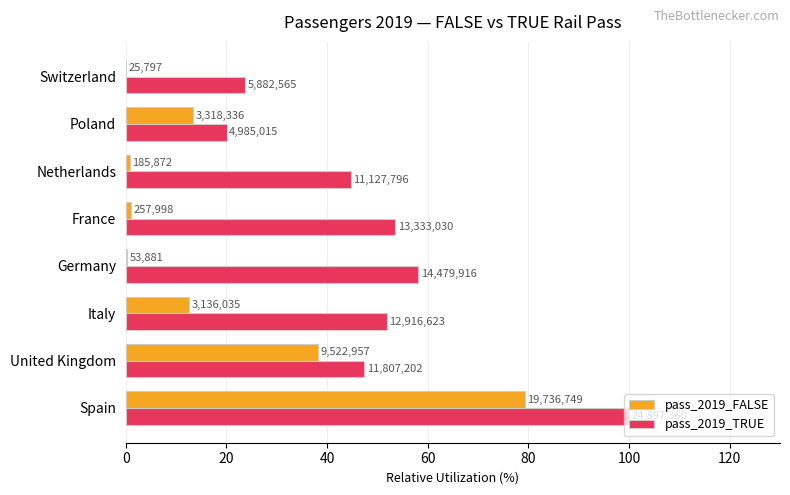

What are all the series names shown in the legend?

pass_2019_FALSE, pass_2019_TRUE